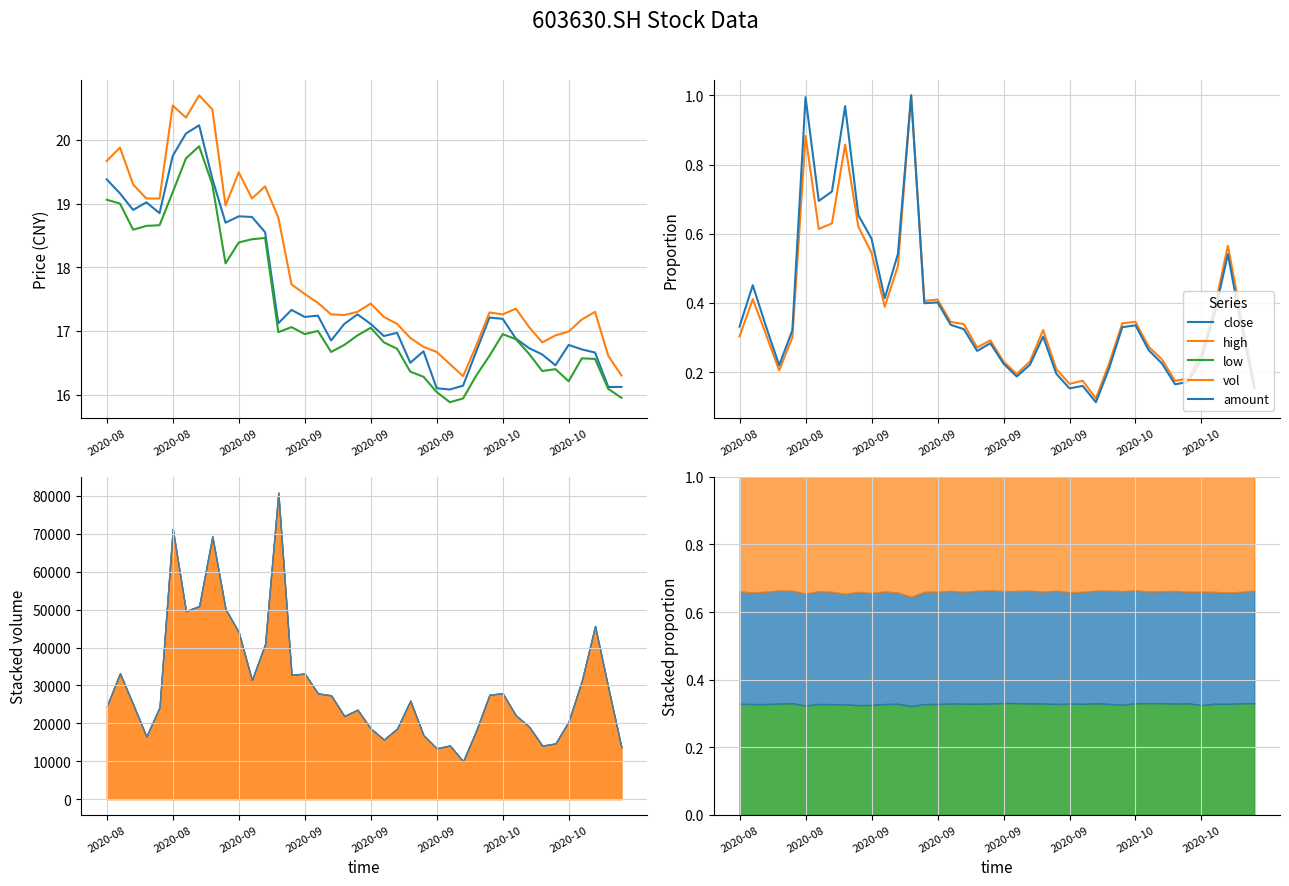

What is the sum of the vol values at 37 and 2020-09?

0.9